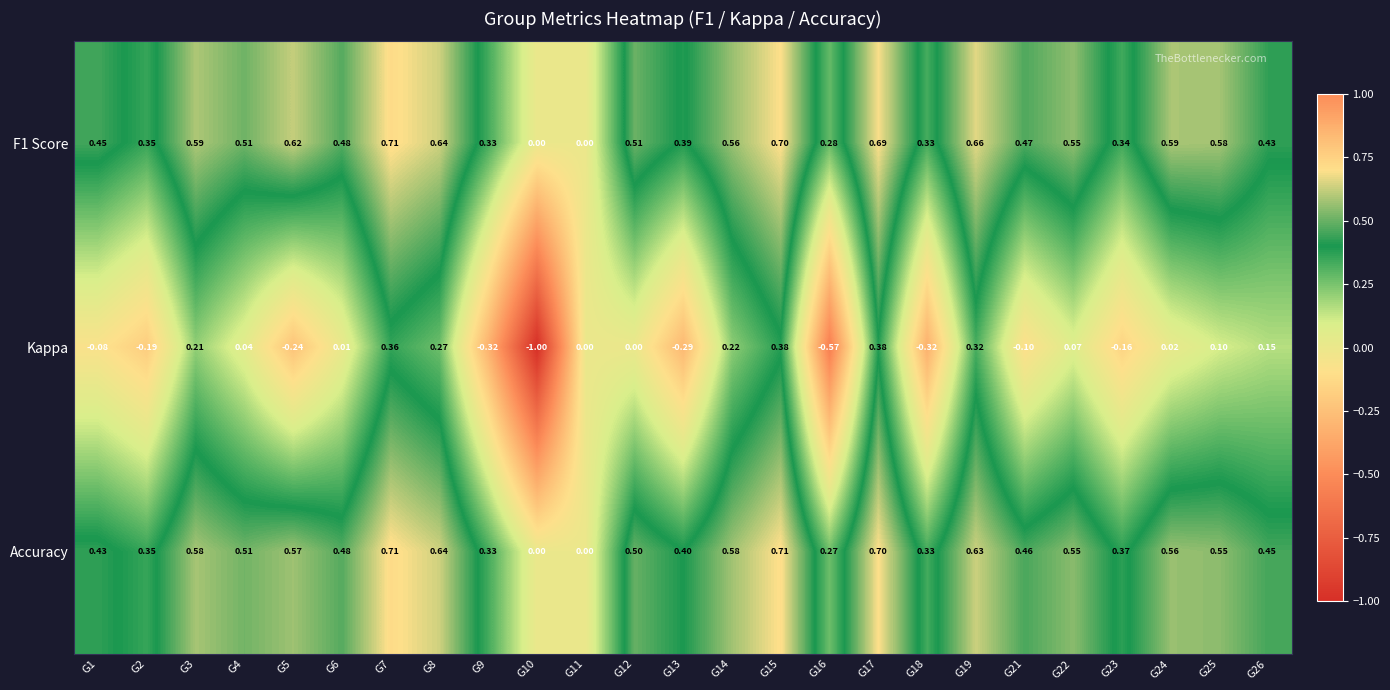

Which series changed the most between G1 and G15?

Kappa